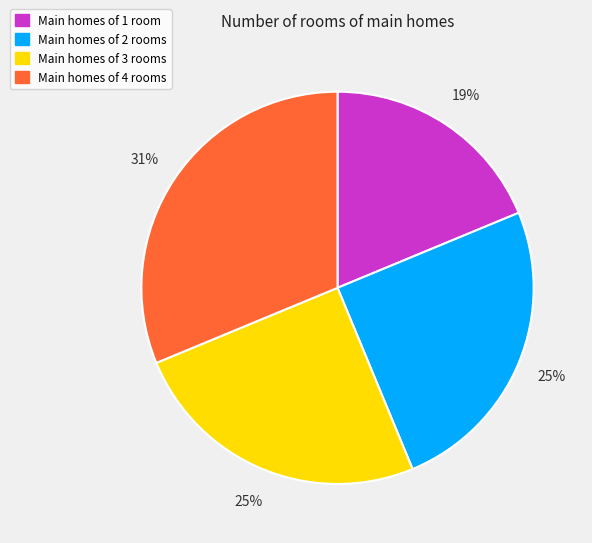

To the nearest percent, what is the average slice percentage?

25%